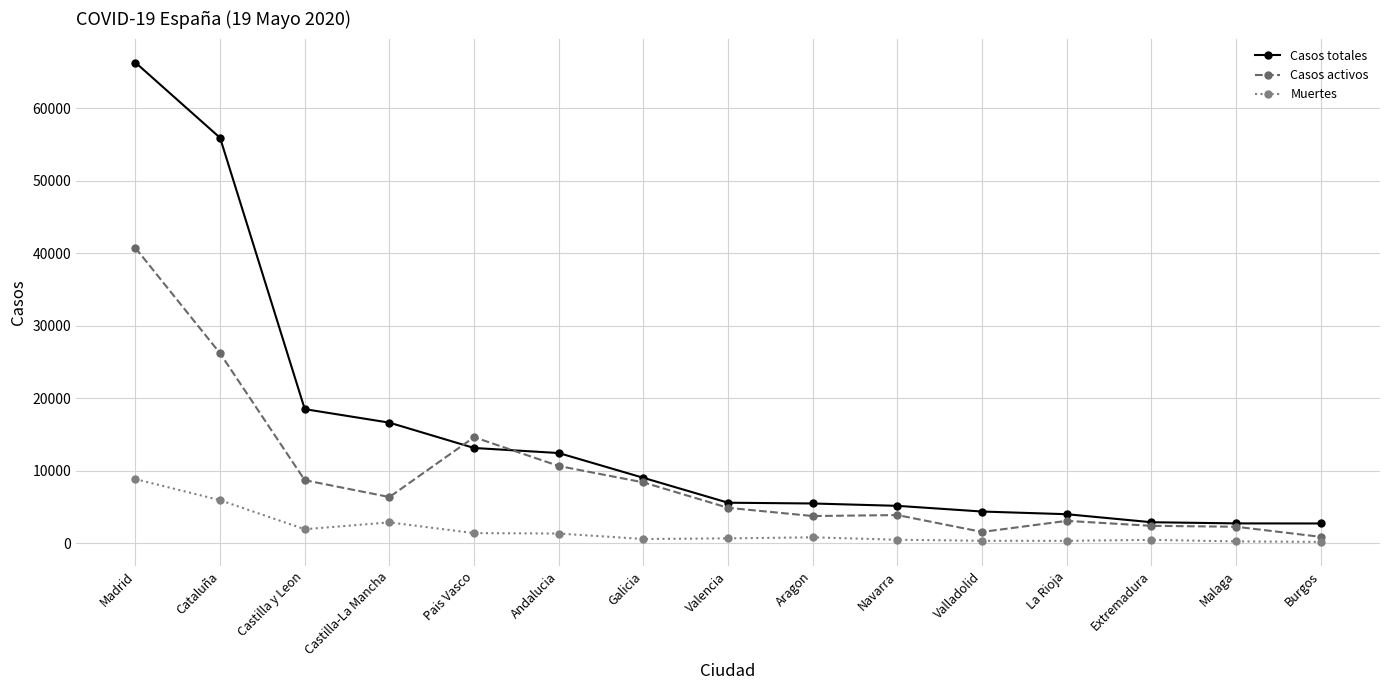

What is the value of the Casos activos point at the 15th from the left?

901